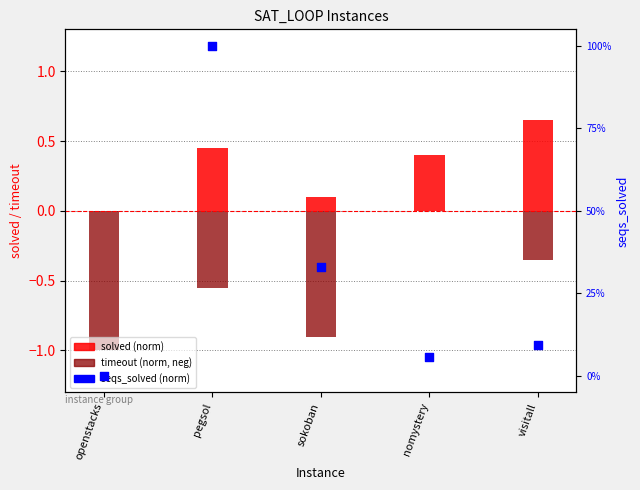

At how many categories does at least one series exceed 0?

4